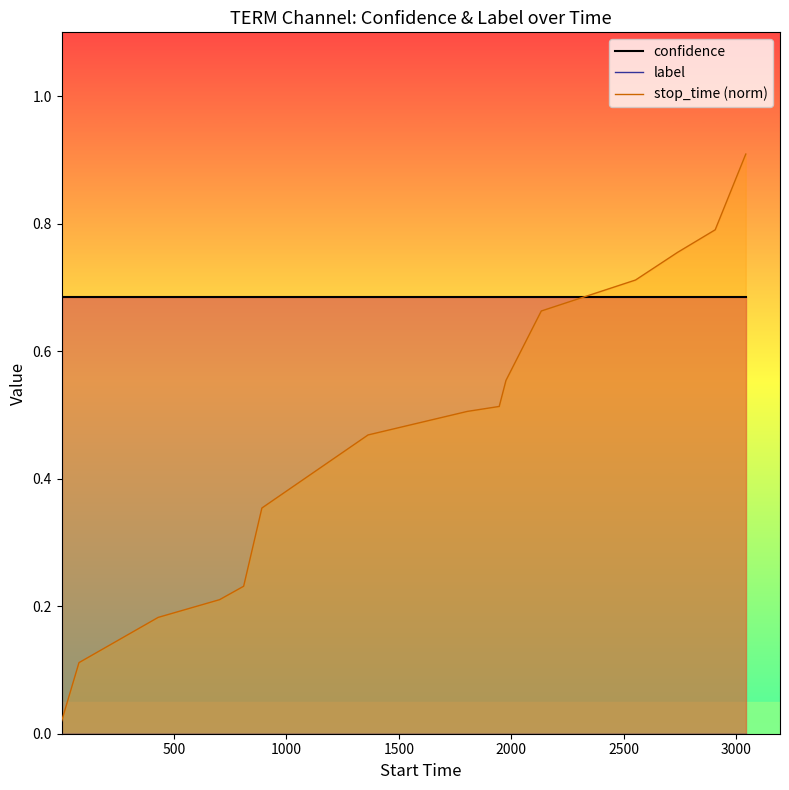

After their last crossing, which series has the higher values: confidence or stop_time (norm)?

stop_time (norm)